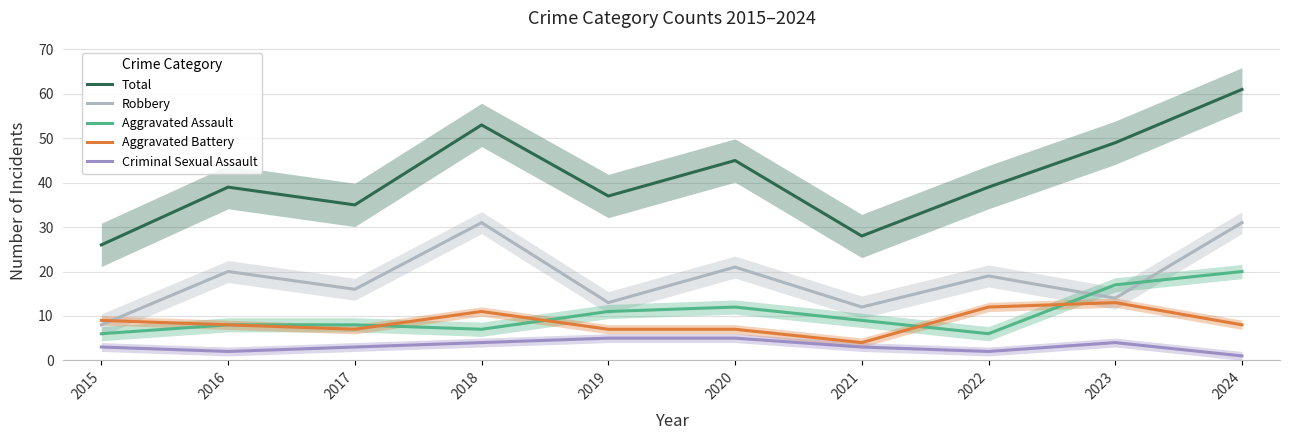

After their last crossing, which series has the higher values: Aggravated Battery or Robbery?

Robbery